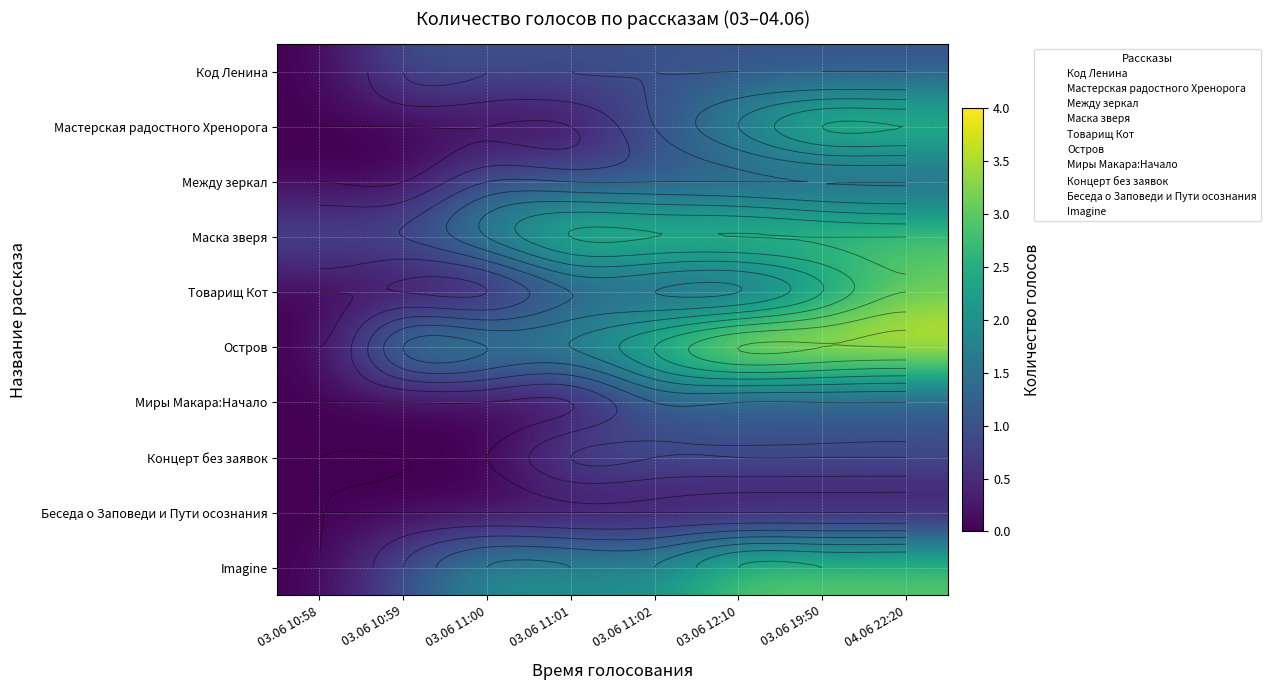

Rank the series by their maximum value, from lowest to highest.

Беседа о Заповеди и Пути осознания, Код Ленина, Между зеркал, Миры Макара:Начало, Концерт без заявок, Мастерская радостного Хренорога, Маска зверя, Товарищ Кот, Imagine, Остров